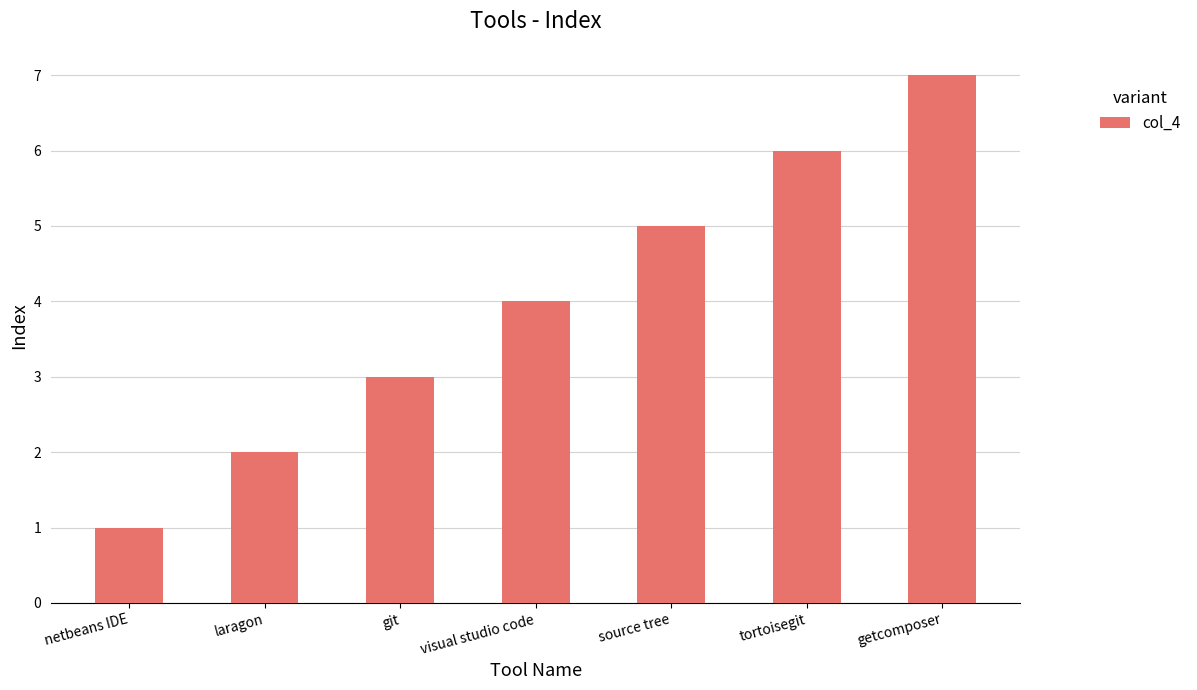

Reading left to right, extract all data points from this chart.

netbeans IDE=1	laragon=2	git=3	visual studio code=4	source tree=5	tortoisegit=6	getcomposer=7